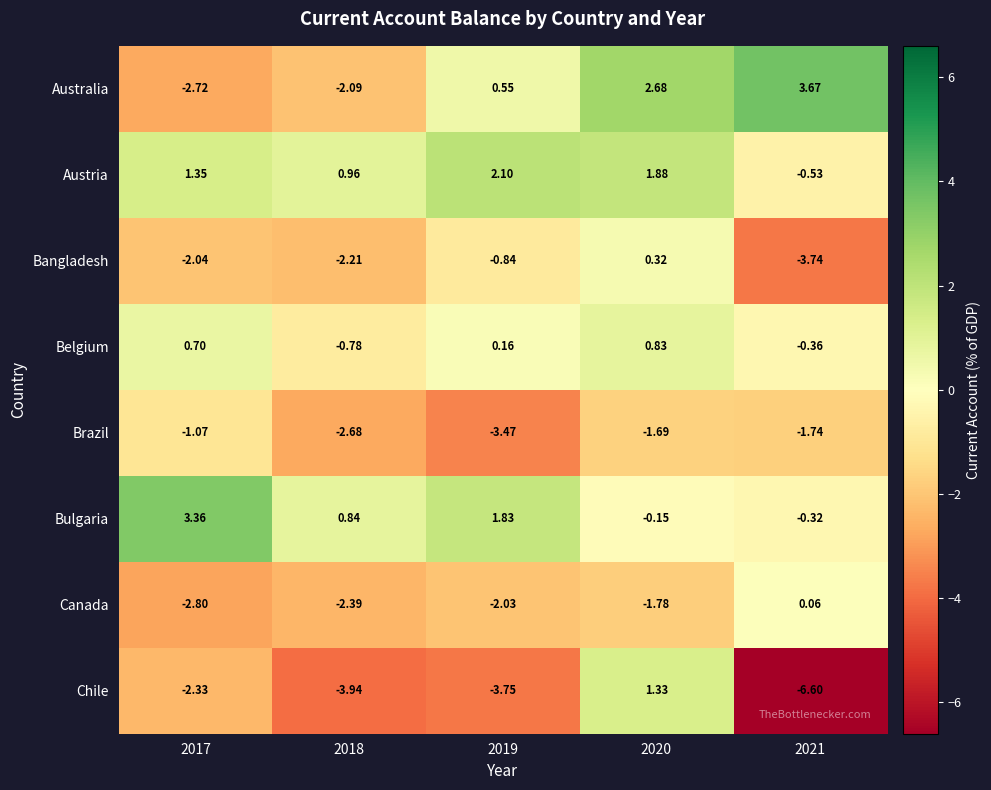

Which series has the widest spread of values?

Chile